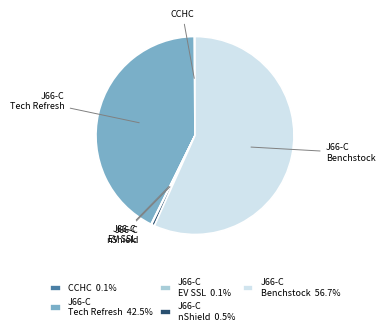

Which has a higher value, J66-C nShield or J66-C Benchstock?

J66-C Benchstock